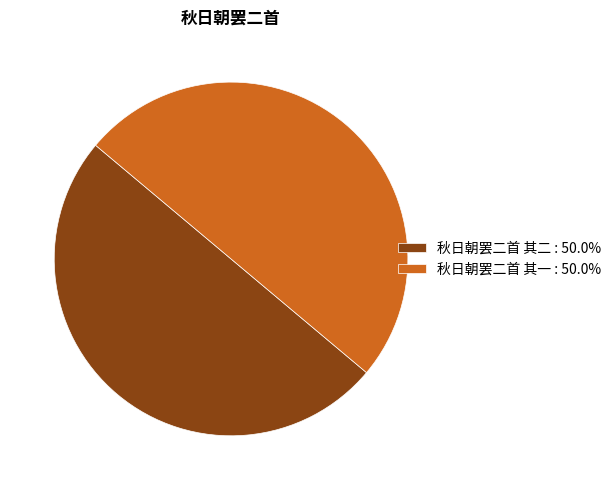

True or false: 秋日朝罢二首 其二 accounts for 42% of the total.

False